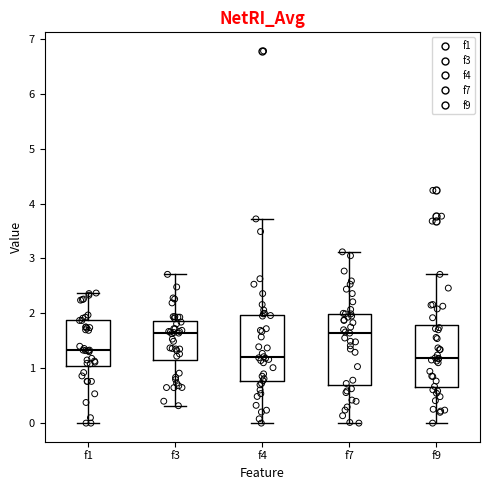

Reading left to right, transcribe this box plot: for each box, give where its median line is, the range the box spans, and where its two whiskers end, as read against the y-axis. The values are not printed on the chart, so give them approximately, as read against the axis.

f1: median 1.3, box 1.0 to 1.9, whiskers 0.0 to 2.4
f3: median 1.6, box 1.1 to 1.9, whiskers 0.3 to 2.7
f4: median 1.2, box 0.8 to 2.0, whiskers 0.0 to 3.7
f7: median 1.7, box 0.7 to 2.0, whiskers 0.0 to 3.1
f9: median 1.2, box 0.7 to 1.8, whiskers 0.0 to 2.7